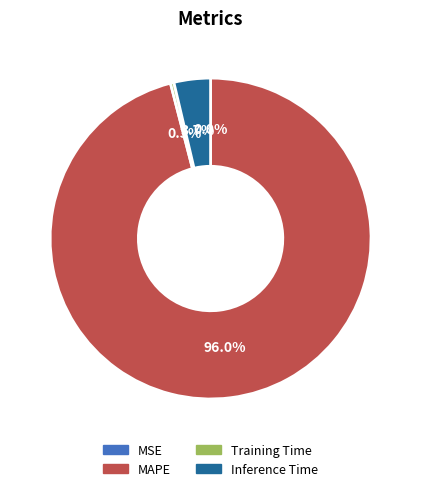

What is the majority slice?

96.0%